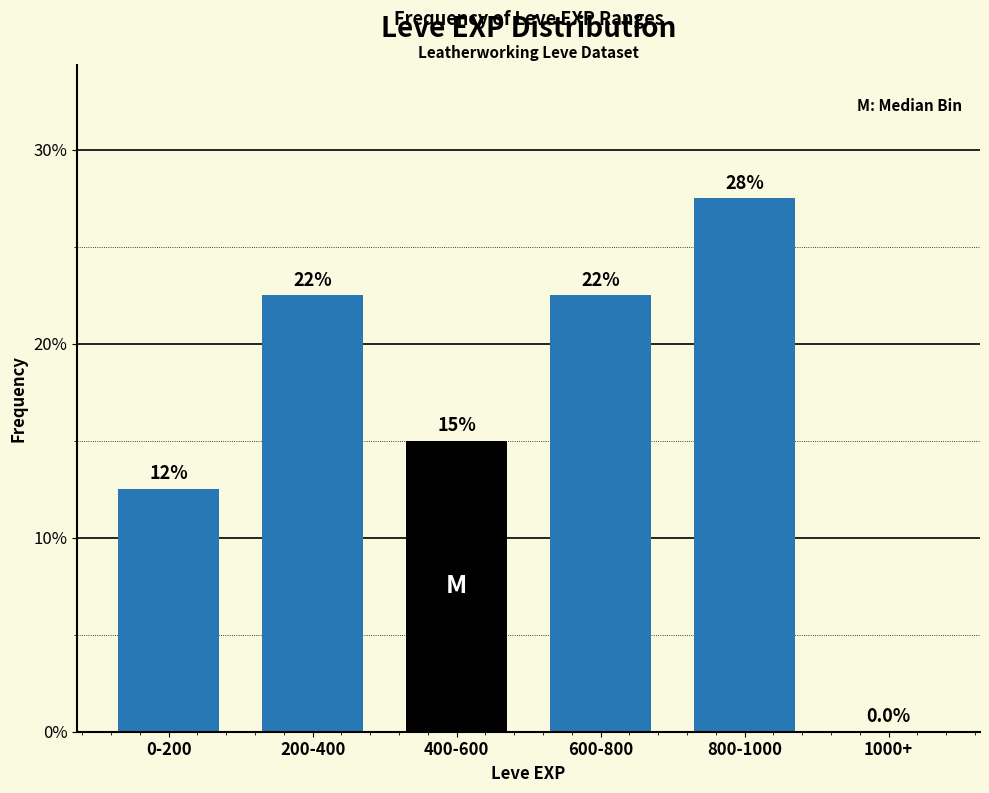

Are the bars horizontal?

No